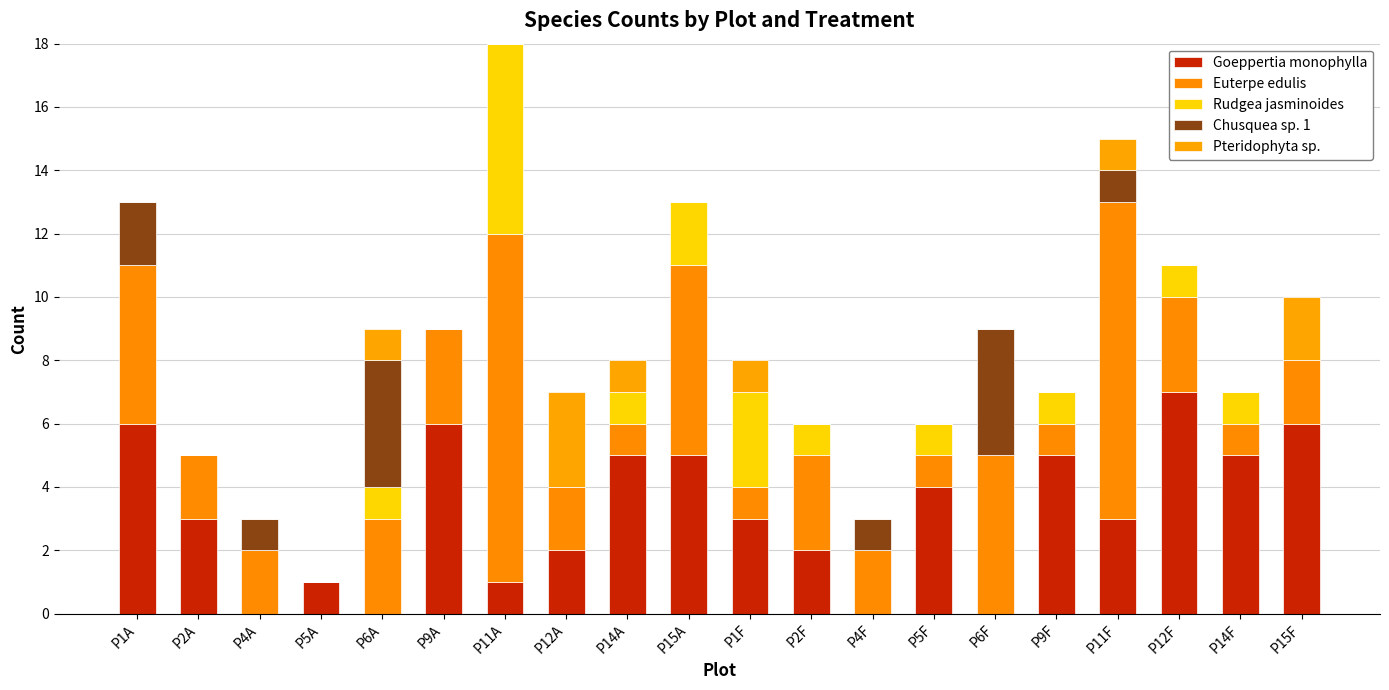

Which series has the widest spread of values?

Euterpe edulis